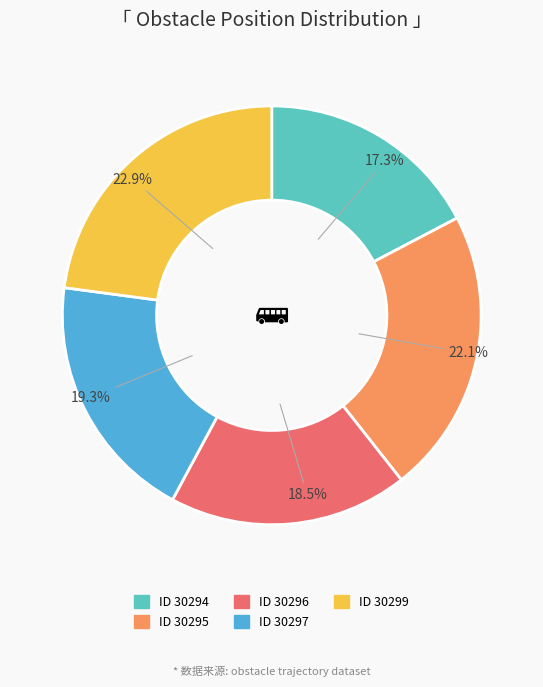

Is there any slice that represents more than half of the pie?

No